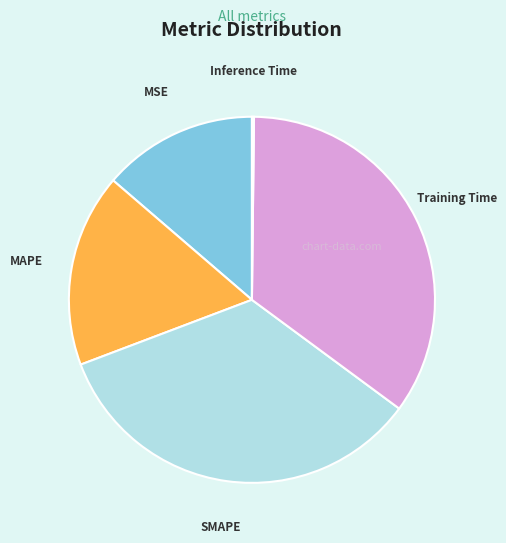

Combined, do Training Time and MSE account for over 50%?

No